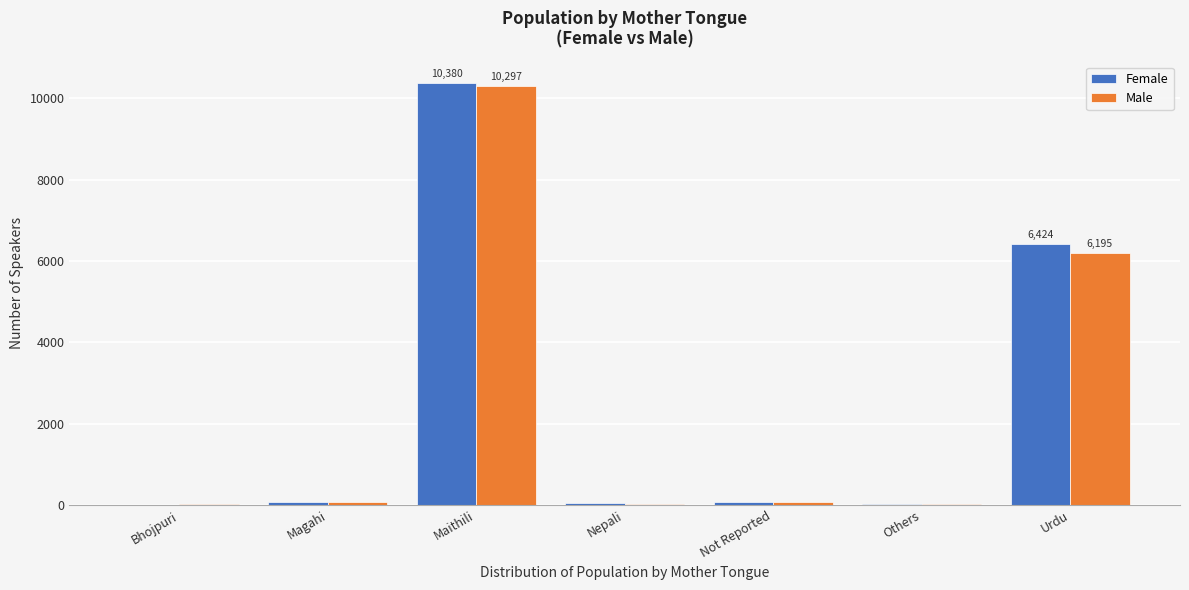

What is the total value across all series at Urdu?

12619